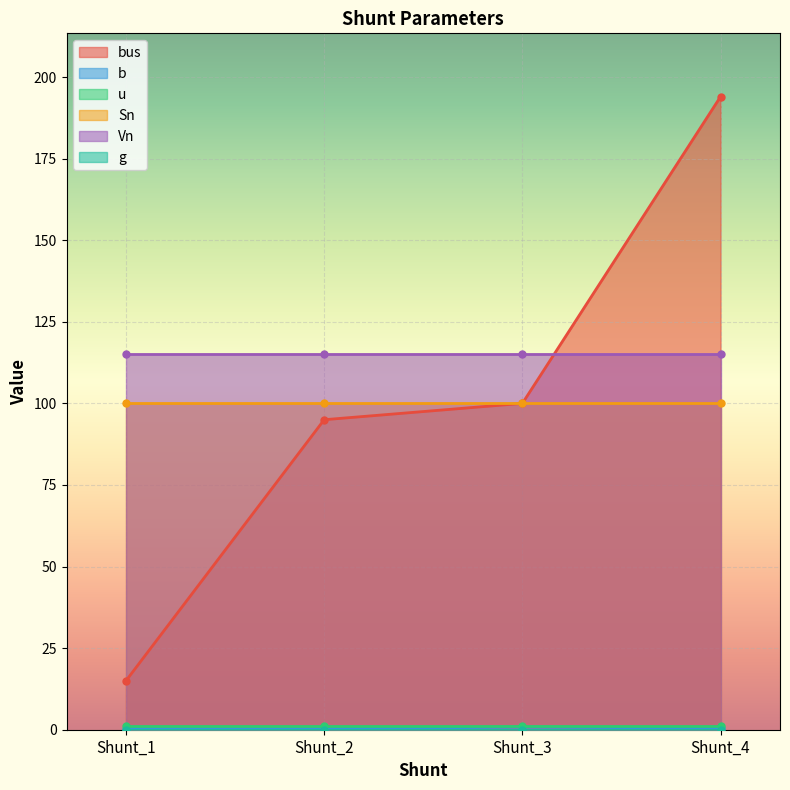

Read the Sn value at Shunt_2.

100.0